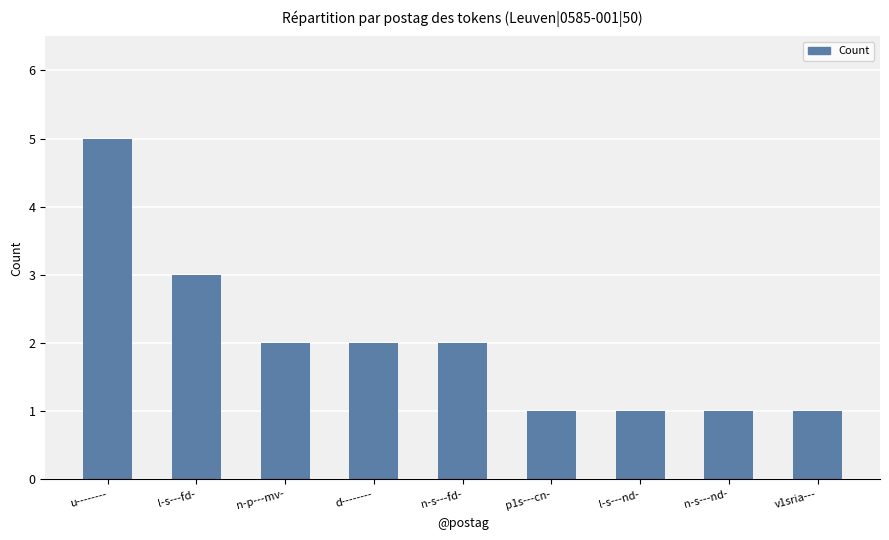

Reading left to right, extract all data points from this chart.

5	3	2	2	2	1	1	1	1